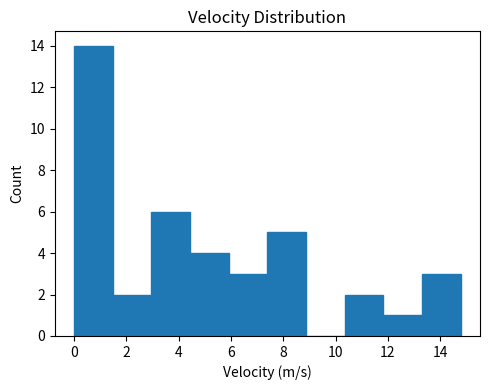

Reading left to right, list every bar in this chart as the range it spans on the x-axis followed by its height. Neither the bar edges nor the heights are printed on the chart, so give them approximately, as read against the axes.

0.0 to 1.4: 14
1.4 to 3.0: 2
3.0 to 4.4: 6
4.4 to 6.0: 4
6.0 to 7.4: 3
7.4 to 8.8: 5
8.8 to 10.4: 0
10.4 to 11.8: 2
11.8 to 13.4: 1
13.4 to 14.8: 3